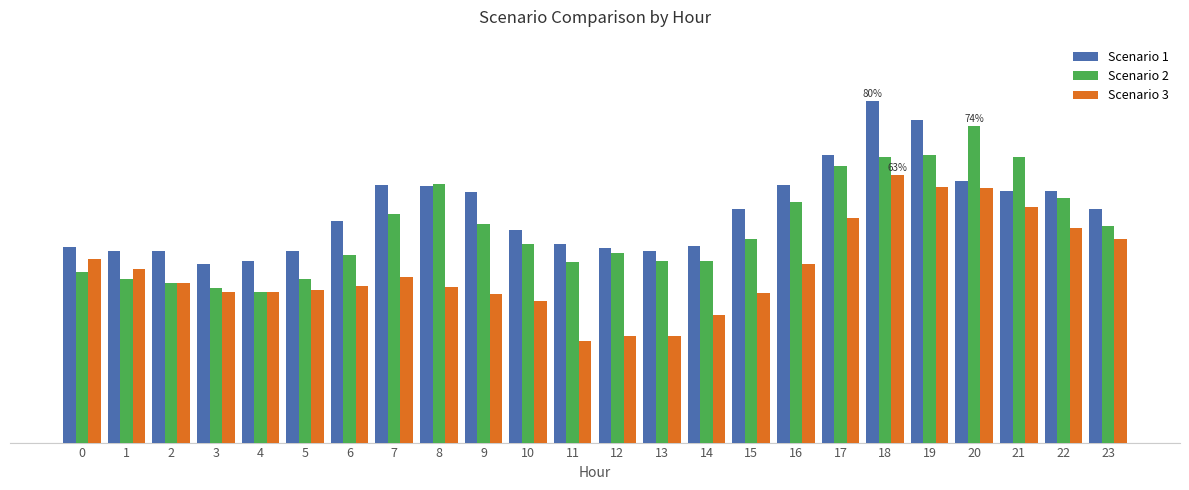

Does the chart contain stacked bars?

No